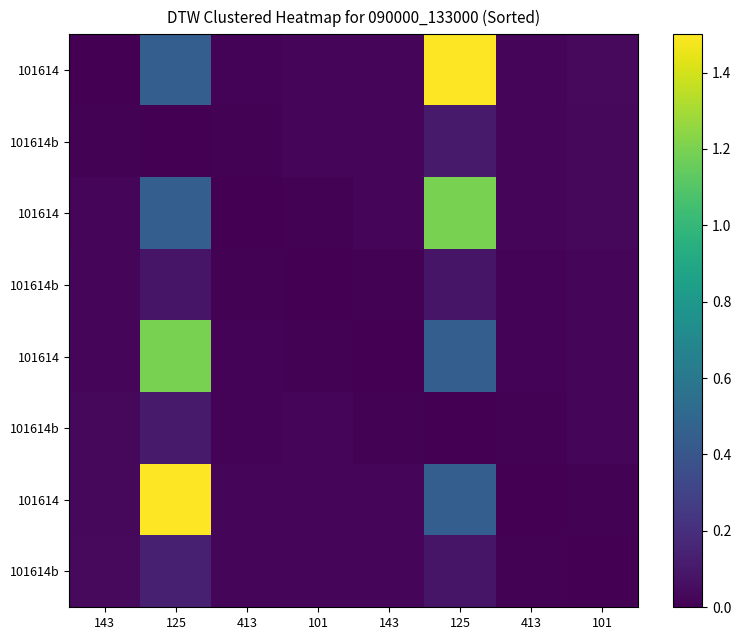

Between 143 and 413, which is larger?

413